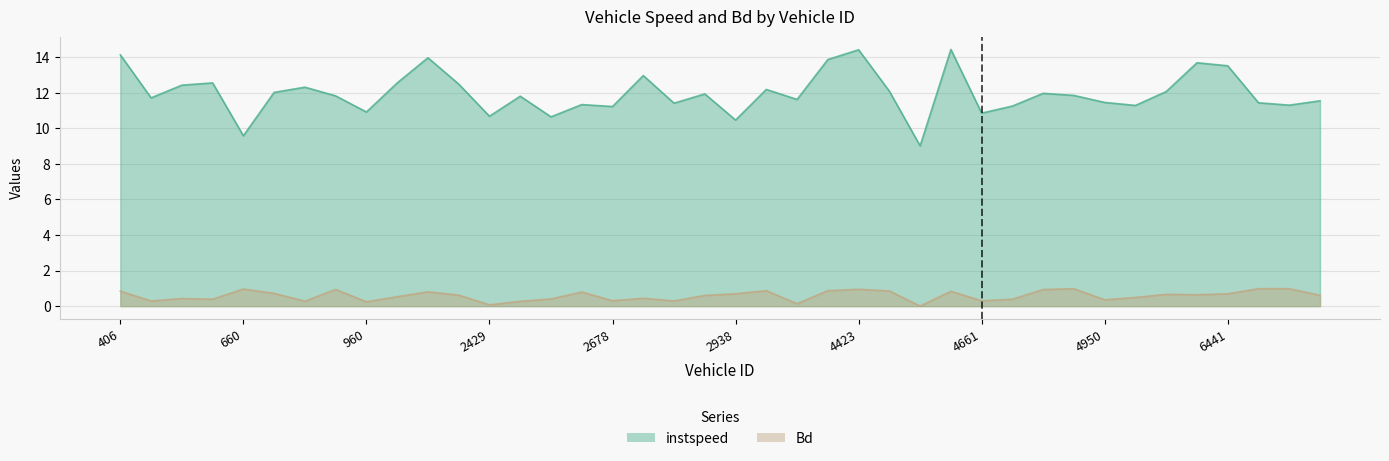

What are all the series names shown in the legend?

instspeed, Bd